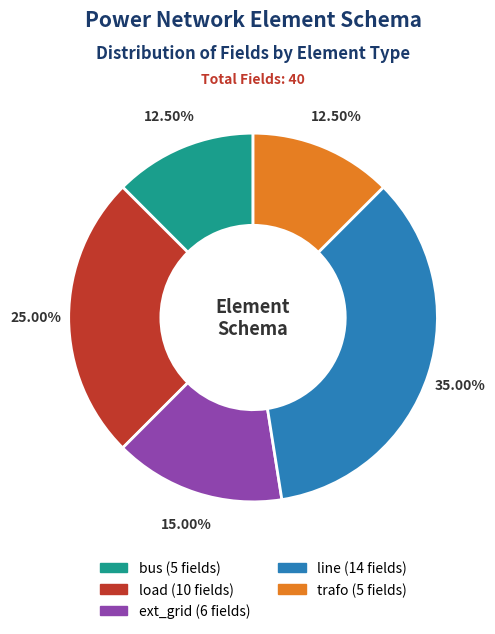

True or false: trafo accounts for 21% of the total.

False